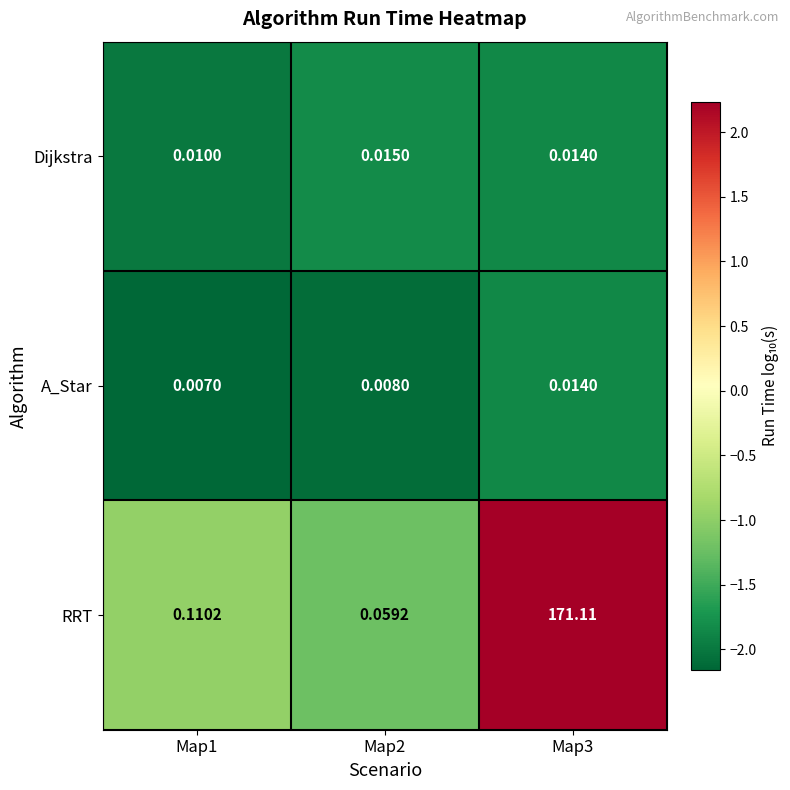

Which series has the largest total across all categories?

RRT